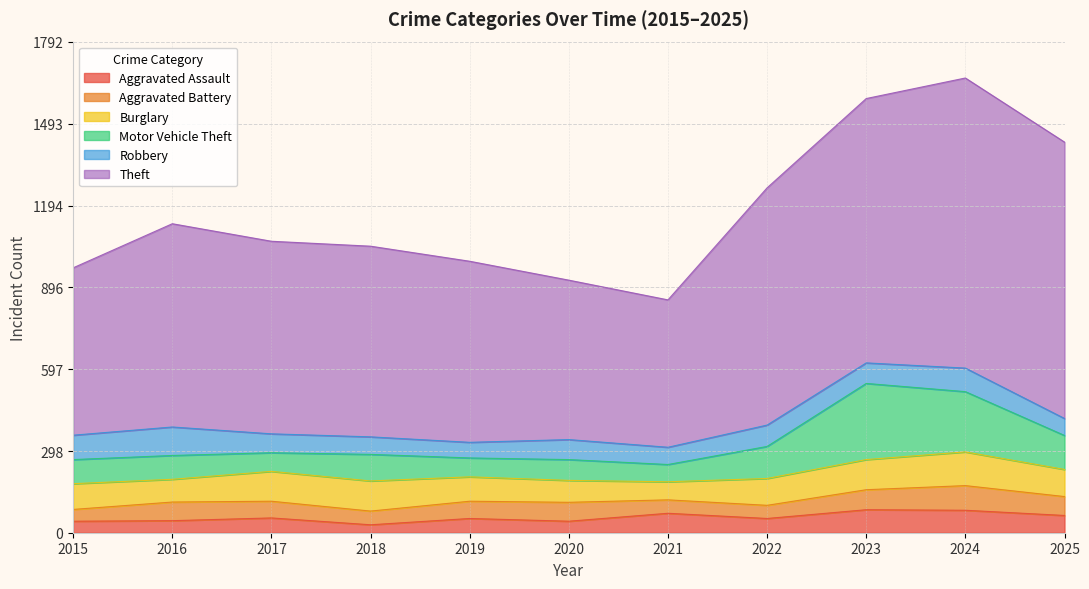

What is the difference between the maximum and minimum values in the Robbery series?

47